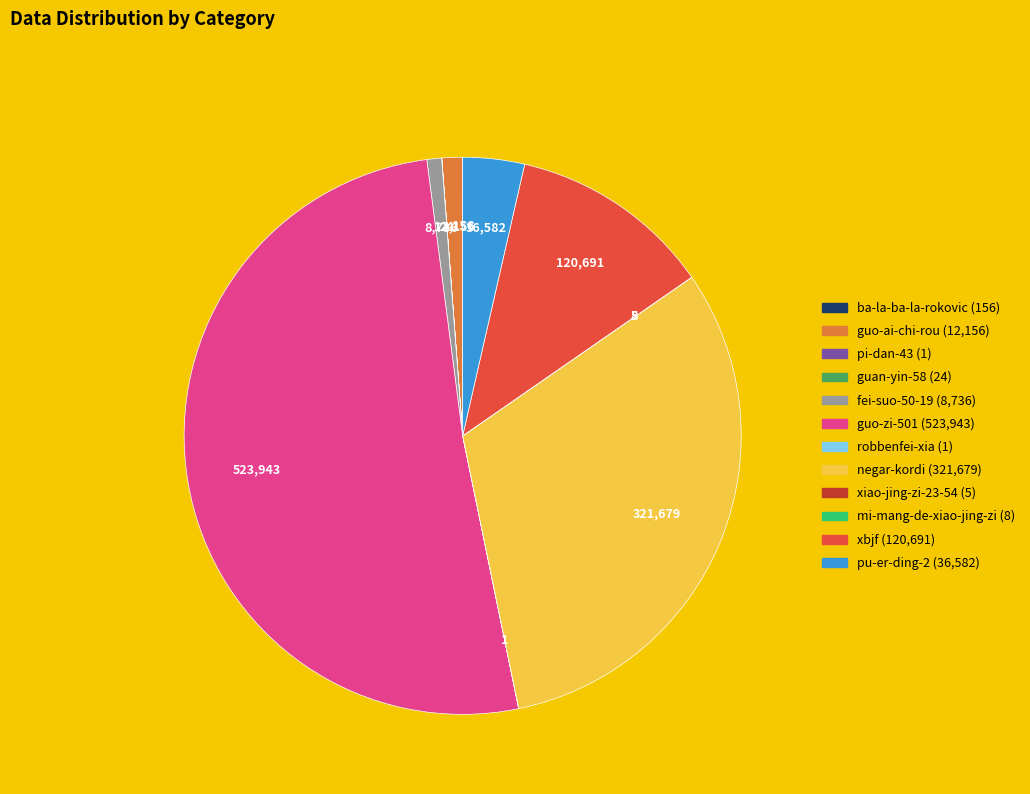

True or false: negar-kordi accounts for 31% of the total.

True